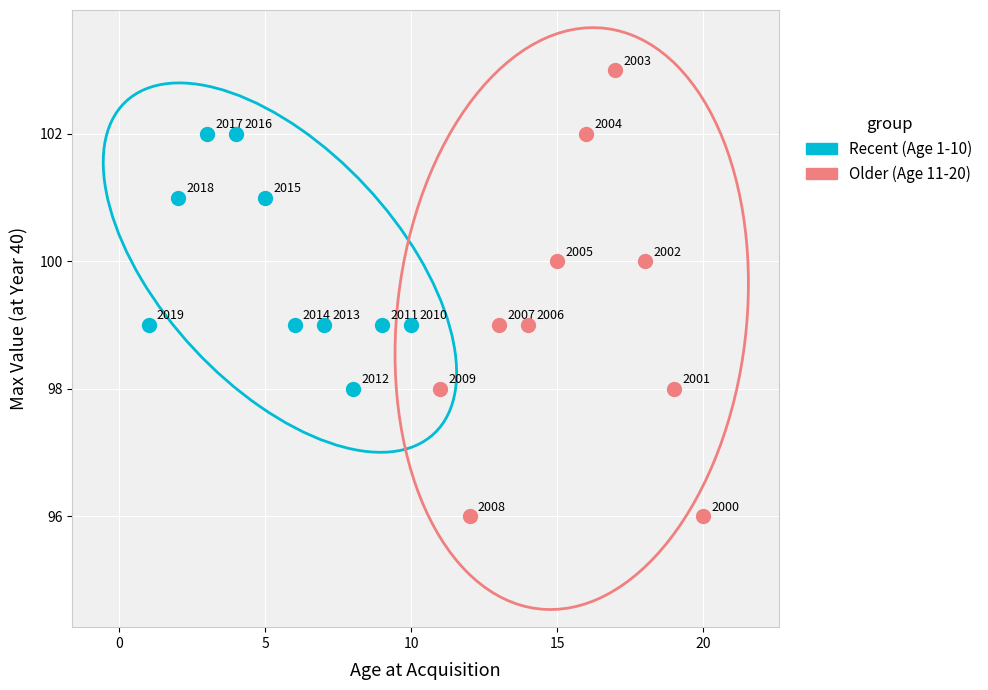

Which series contains the lowest Y value?

Older (Age 11-20)